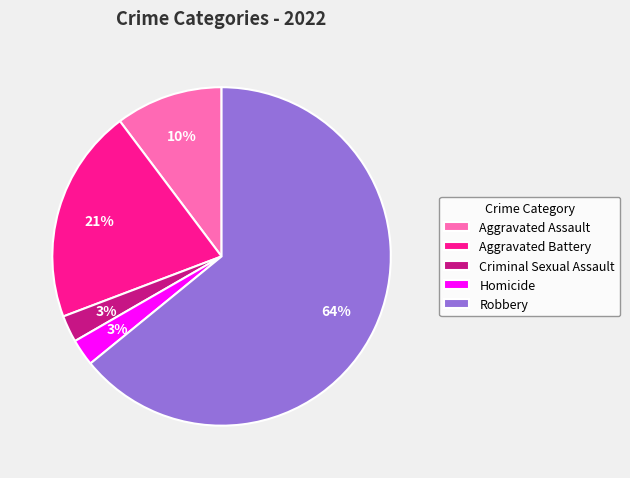

Combined, do Robbery and Criminal Sexual Assault account for over 50%?

Yes